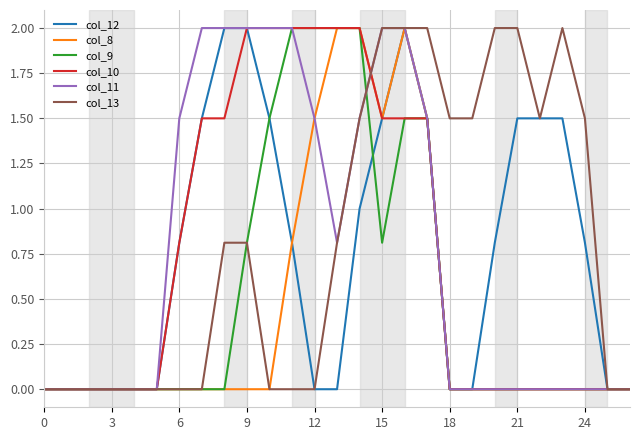

What is the maximum value for col_11?

2.0